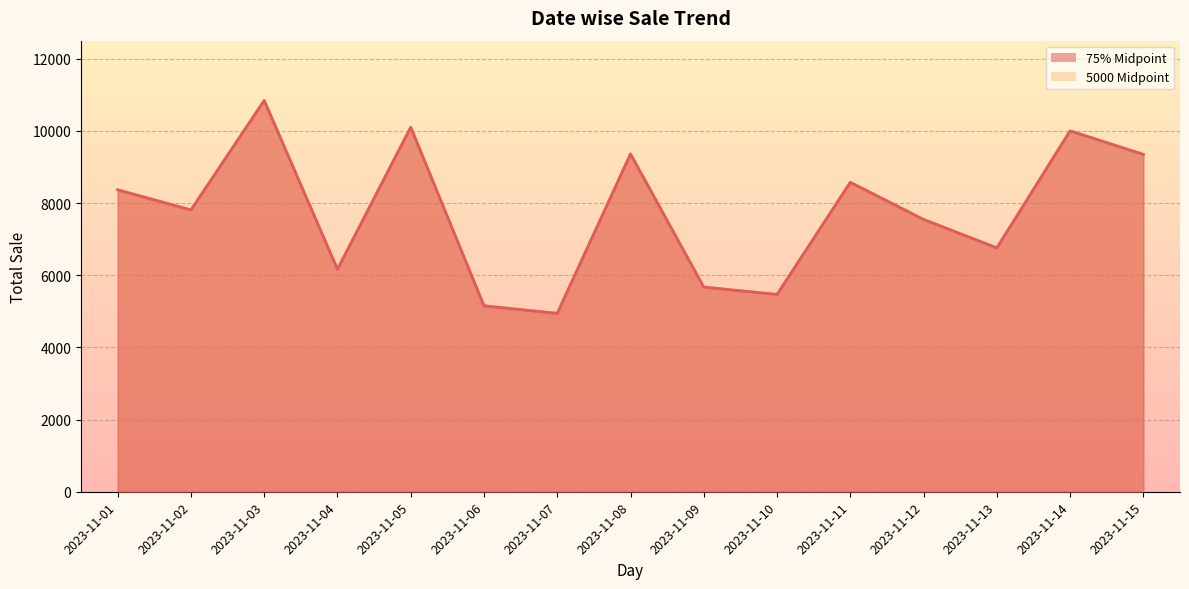

True or false: 5000 Midpoint and 75% Midpoint cross at least once.

False